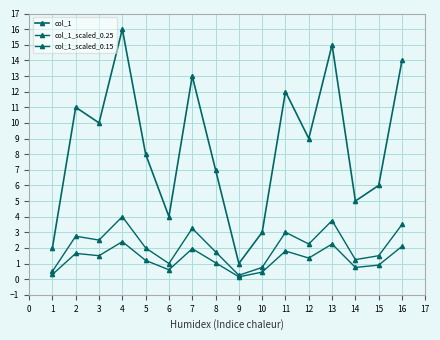

Does the chart have visible grid lines?

Yes